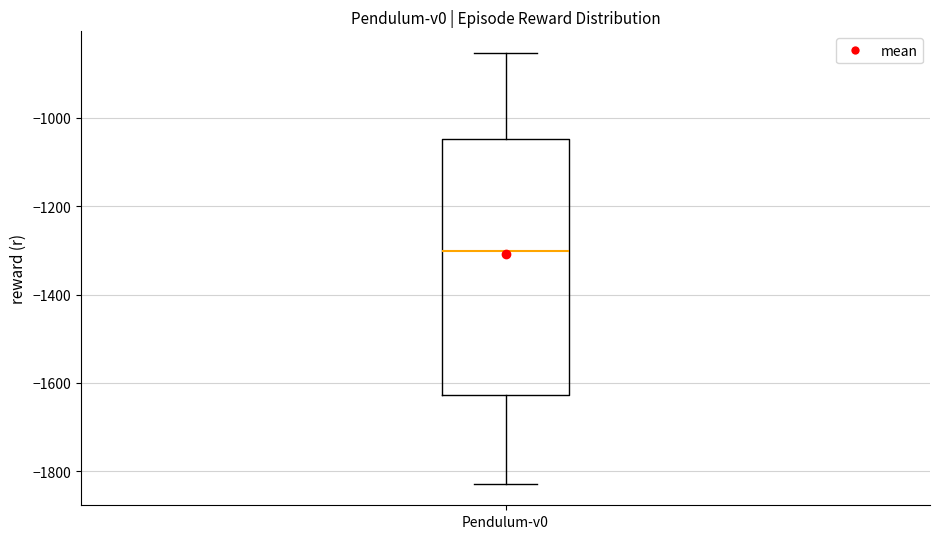

Transcribe this box plot: give where the median line is, the range the box spans, and where the two whiskers end, as read against the y-axis. The values are not printed on the chart, so give them approximately, as read against the axis.

median -1300, box -1620 to -1040, whiskers -1820 to -860